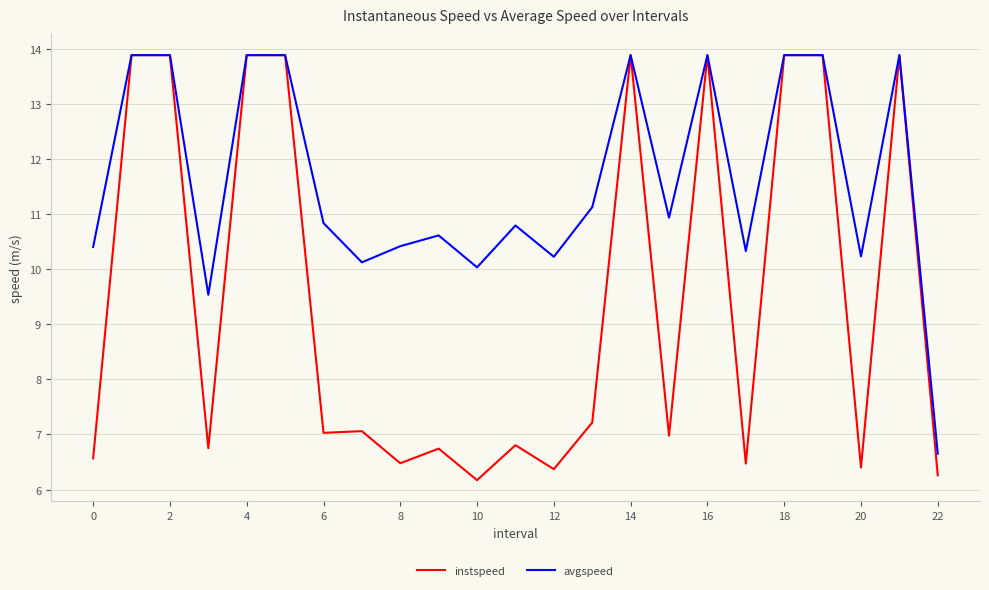

List the series in order of their overall mean, lowest first.

instspeed, avgspeed